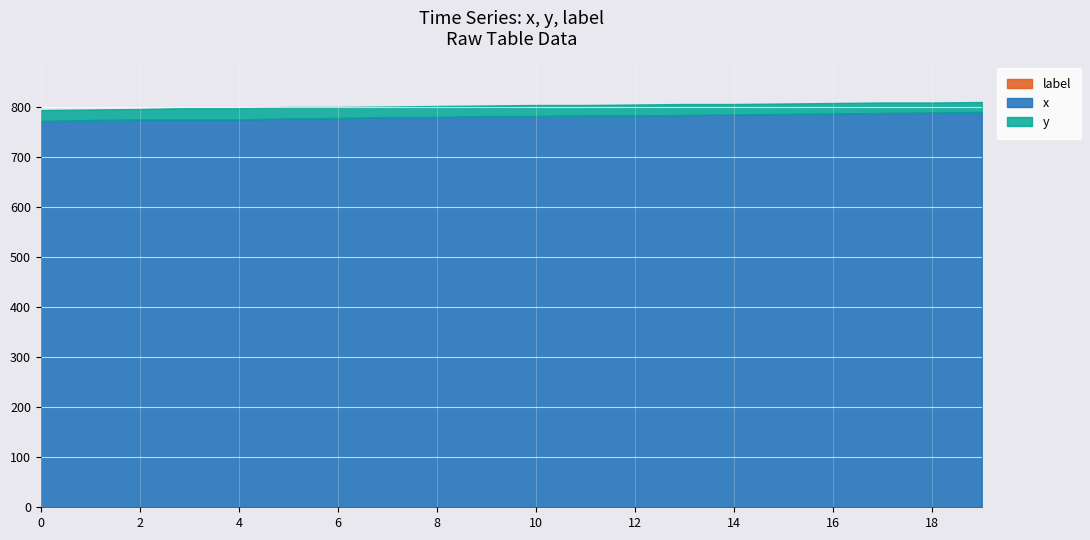

True or false: label has a value of 0 at 11.

True